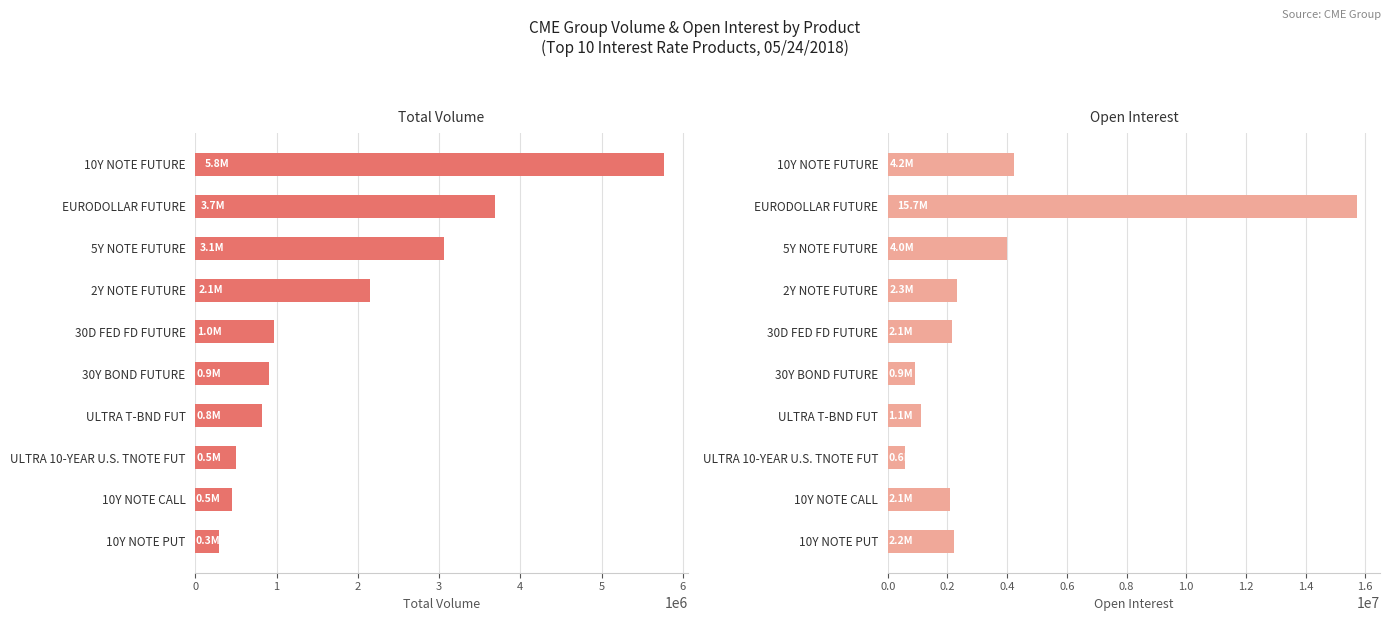

Are the bars grouped side by side (vs. stacked)?

Yes